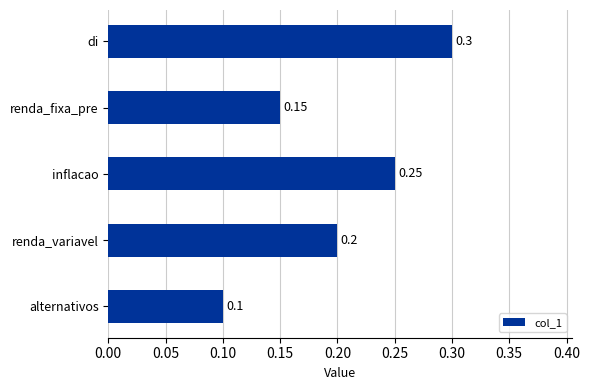

What is the sum of the values at renda_variavel and di?

0.5